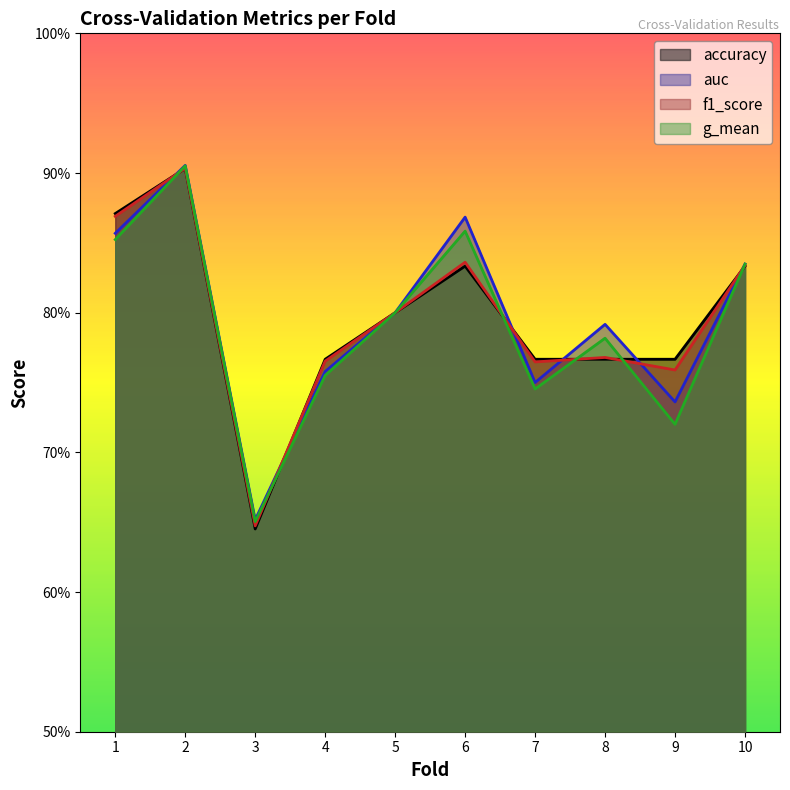

What is the total value across all series at 7?

3.0